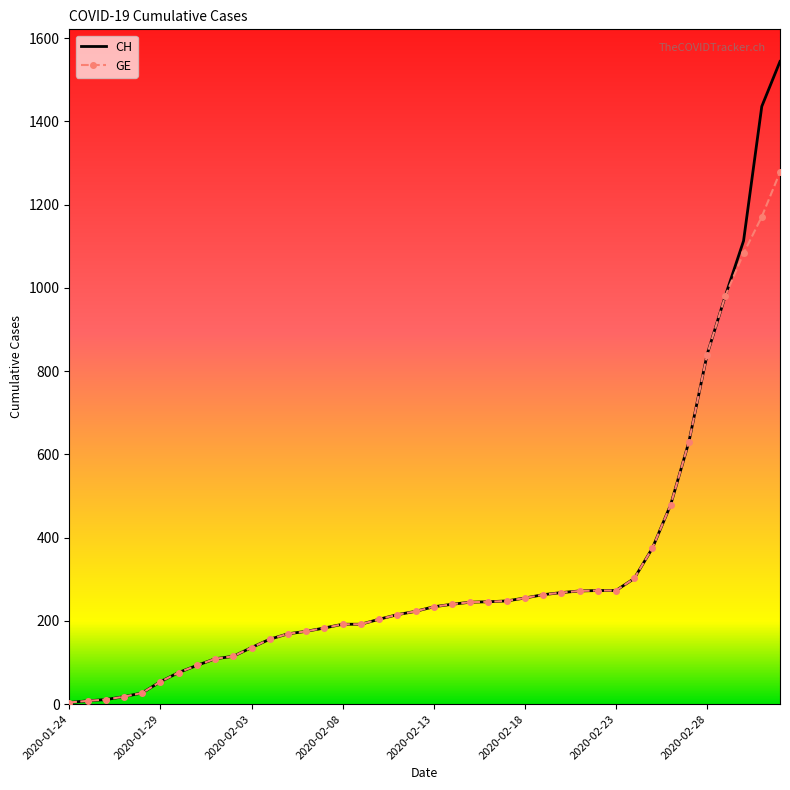

What is the maximum value for GE?

1278